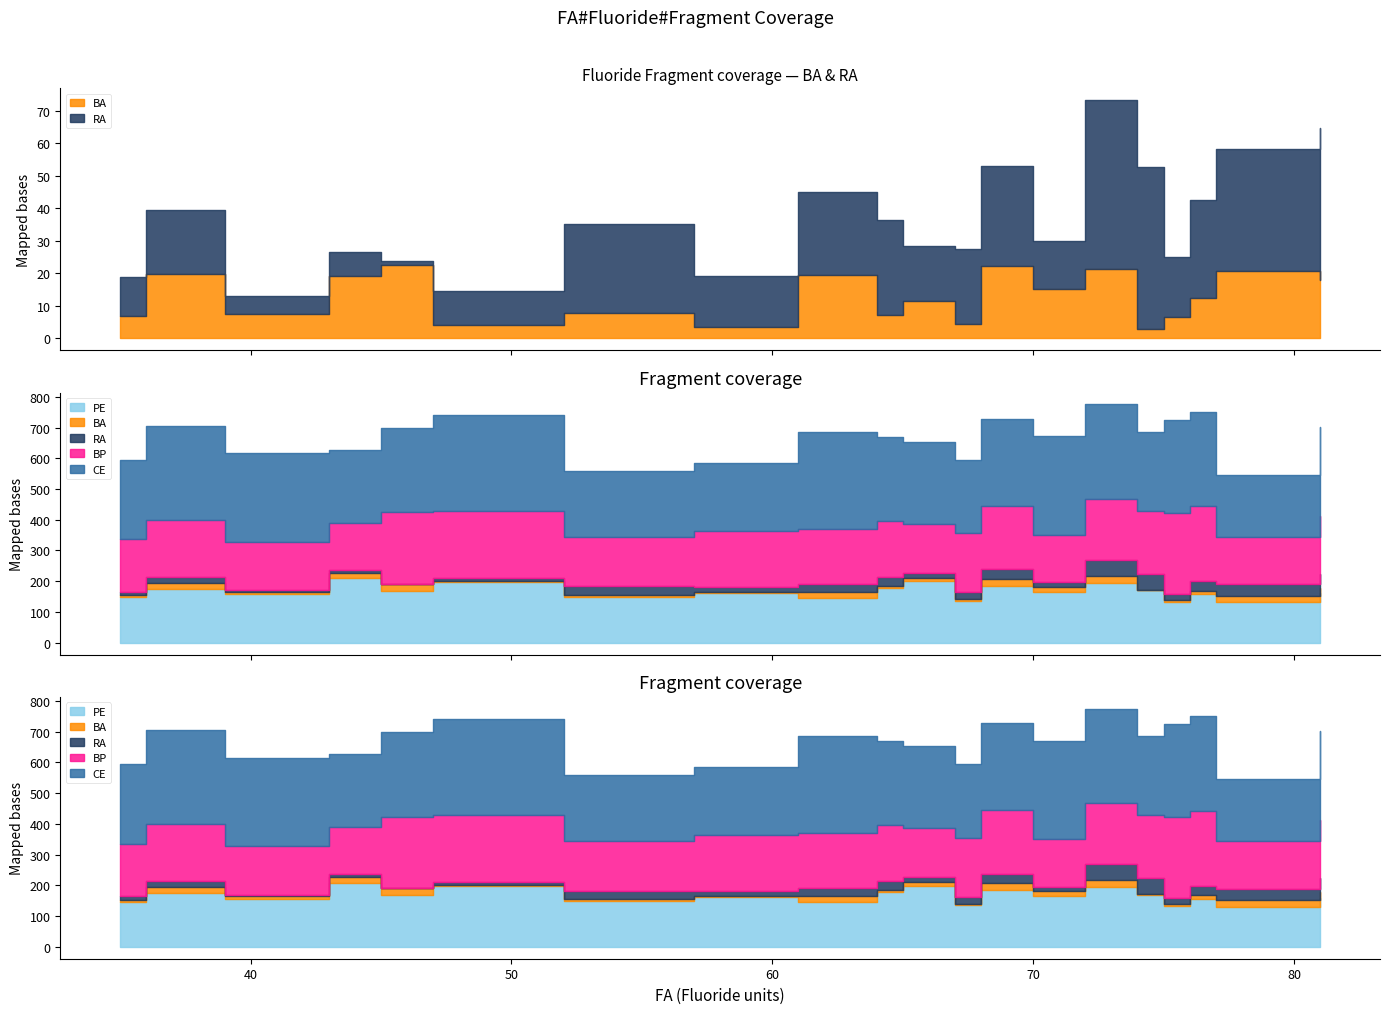

True or false: RA and BP intersect in this chart.

False